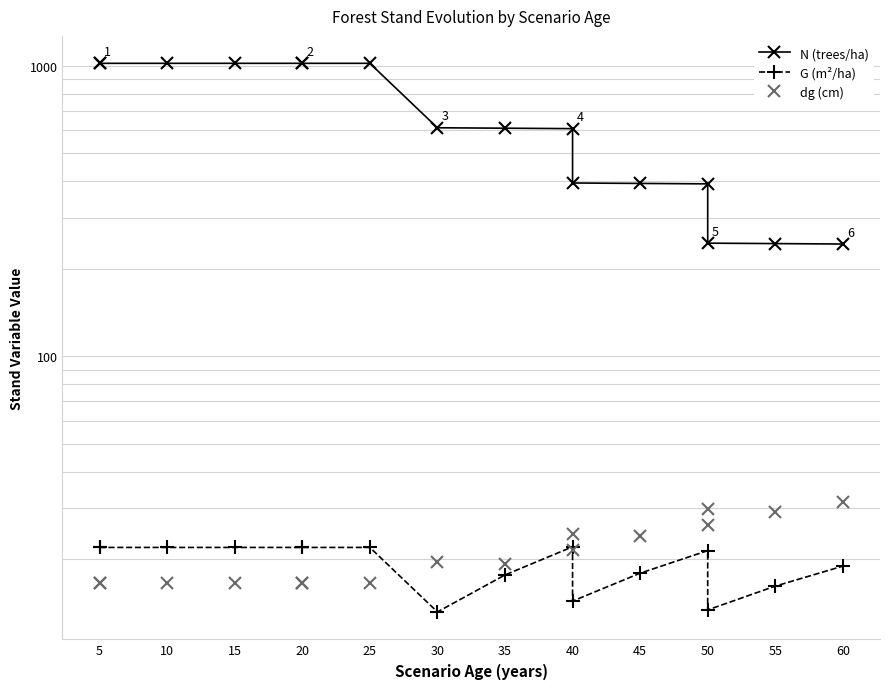

What is the sum of all N (trees/ha) values?

10885.5